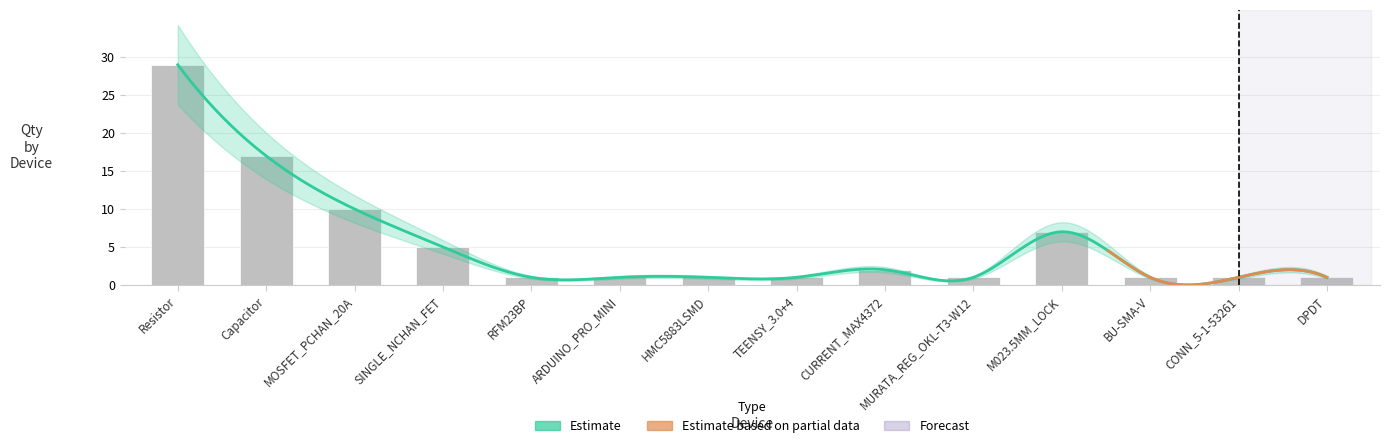

Rank the categories by value from lowest to highest.

RFM23BP, ARDUINO_PRO_MINI, HMC5883LSMD, TEENSY_3.0+4, MURATA_REG_OKL-T3-W12, BU-SMA-V, CONN_5-1-53261, DPDT, CURRENT_MAX4372, SINGLE_NCHAN_FET, M023.5MM_LOCK, MOSFET_PCHAN_20A, Capacitor, Resistor